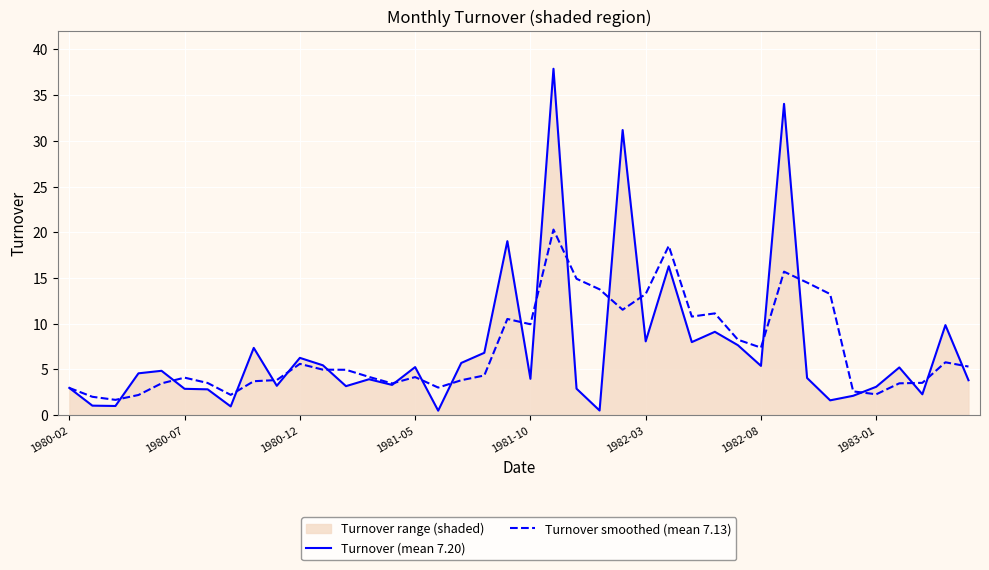

What is the highest value of the Turnover smoothed (mean 7.13) series?

20.3